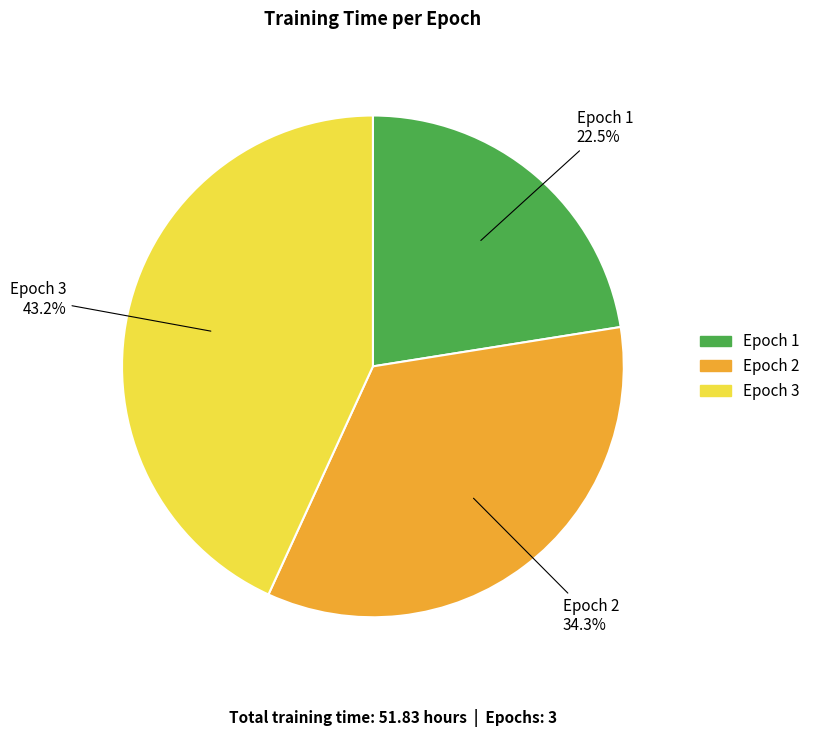

Approximately how many times larger is the value at Epoch 1 compared to Epoch 3?

0.5